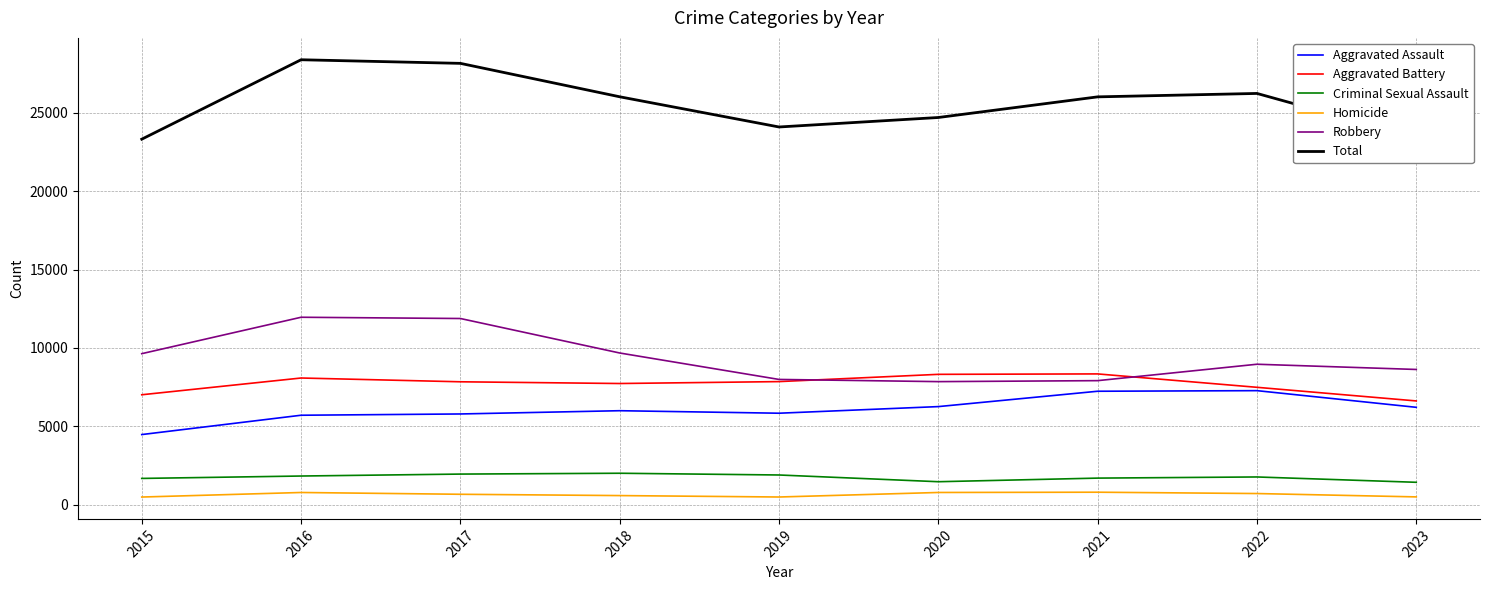

What is the greatest value displayed?

28380